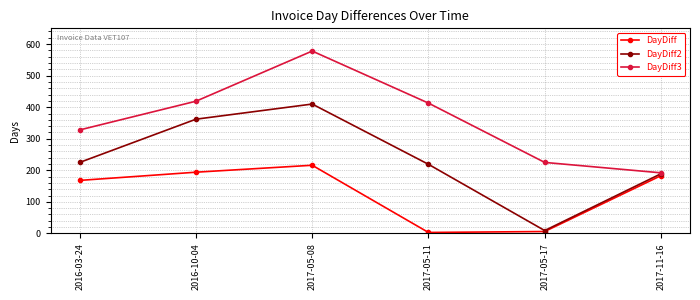

What is the label of the 6th point from the right?

2016-03-24